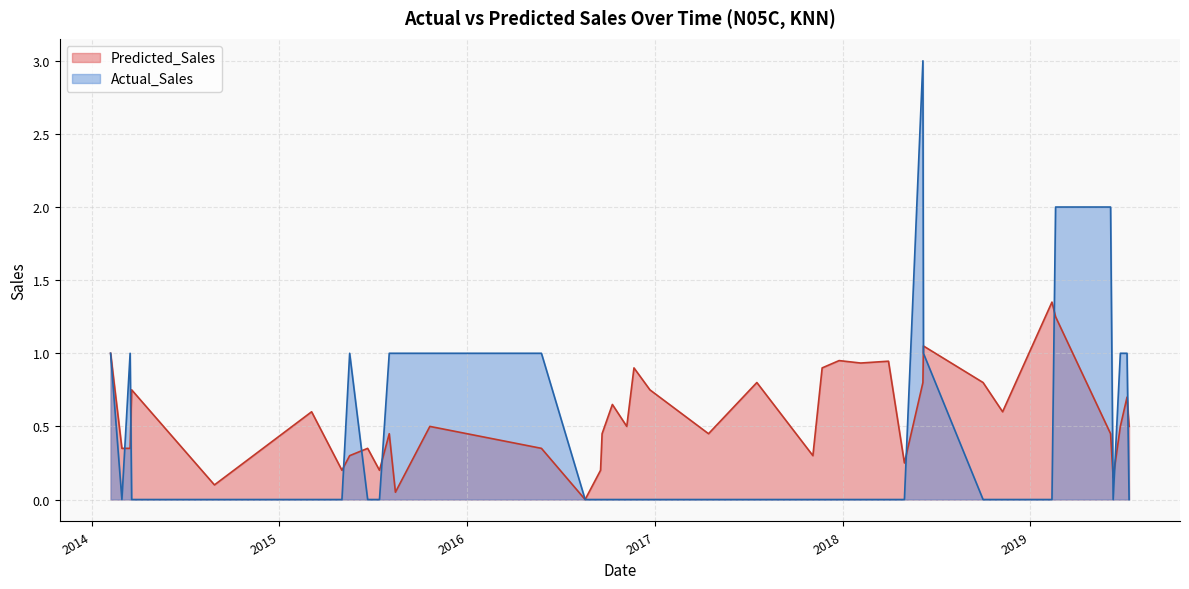

Which series has the widest spread of values?

Actual_Sales